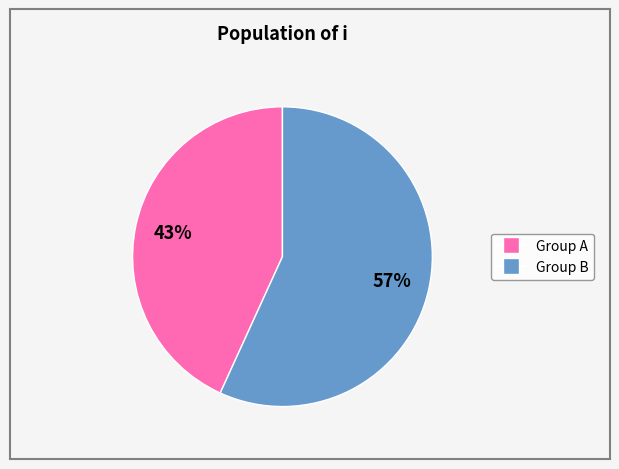

Does any single category account for the majority?

Yes